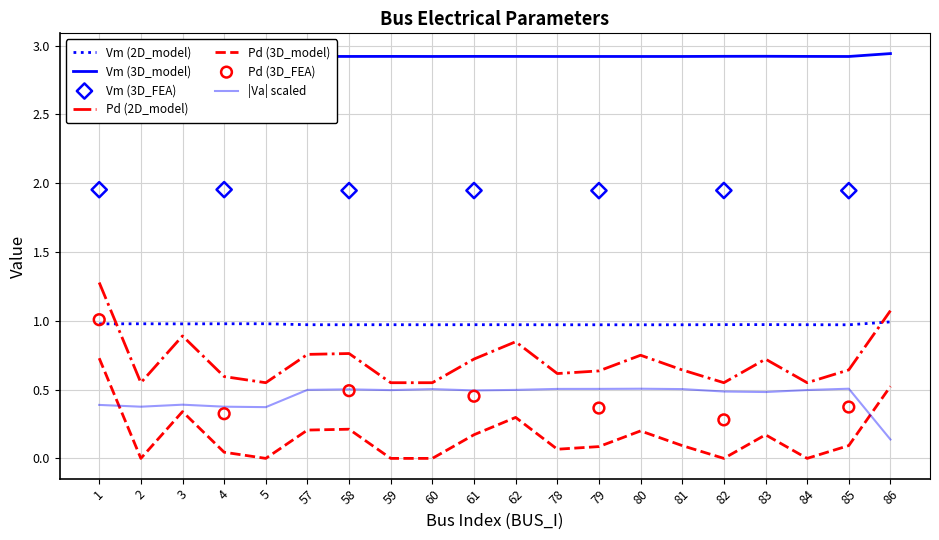

Which series reaches the maximum Y coordinate?

Pd